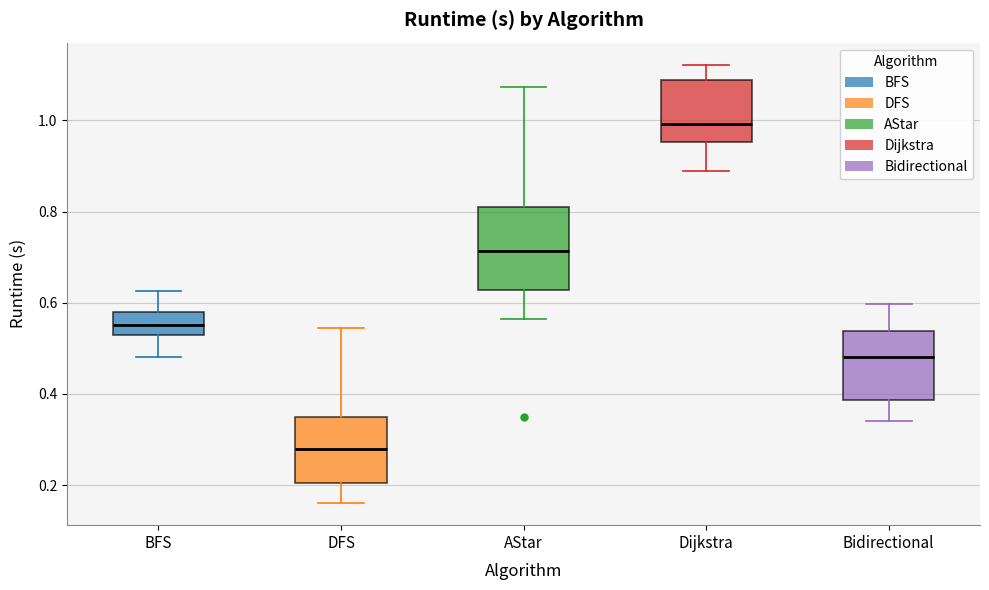

Reading left to right, transcribe this box plot: for each box, give where its median line is, the range the box spans, and where its two whiskers end, as read against the y-axis. The values are not printed on the chart, so give them approximately, as read against the axis.

BFS: median 0.56, box 0.54 to 0.58, whiskers 0.48 to 0.62
DFS: median 0.28, box 0.20 to 0.34, whiskers 0.16 to 0.54
AStar: median 0.72, box 0.62 to 0.80, whiskers 0.56 to 1.08
Dijkstra: median 1.00, box 0.96 to 1.08, whiskers 0.88 to 1.12
Bidirectional: median 0.48, box 0.38 to 0.54, whiskers 0.34 to 0.60